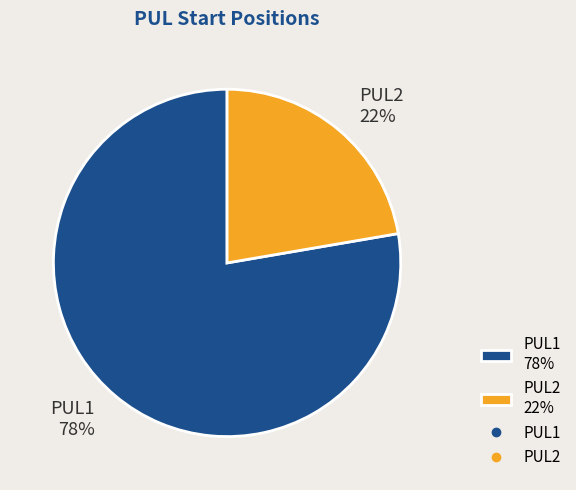

How many segments does this pie chart have?

2